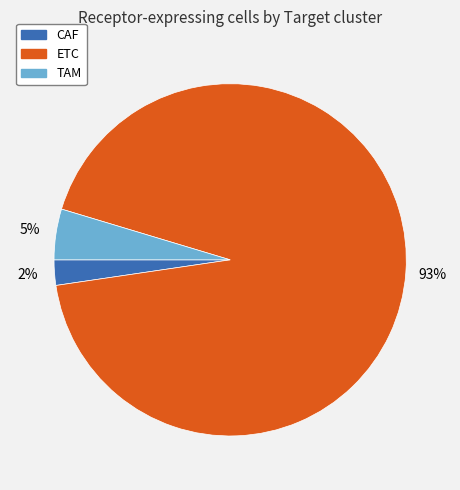

Combined, do TAM and CAF account for over 50%?

No